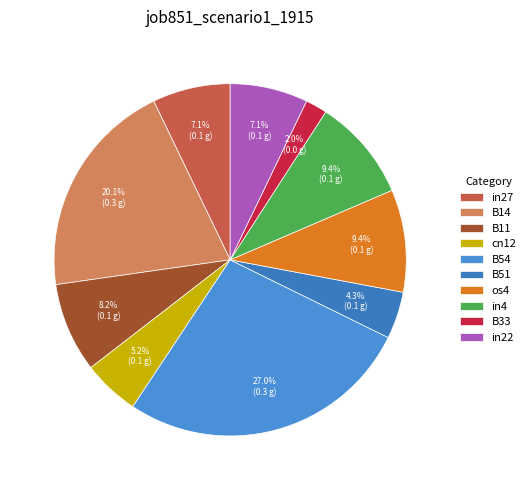

Count the number of slices in the pie.

10